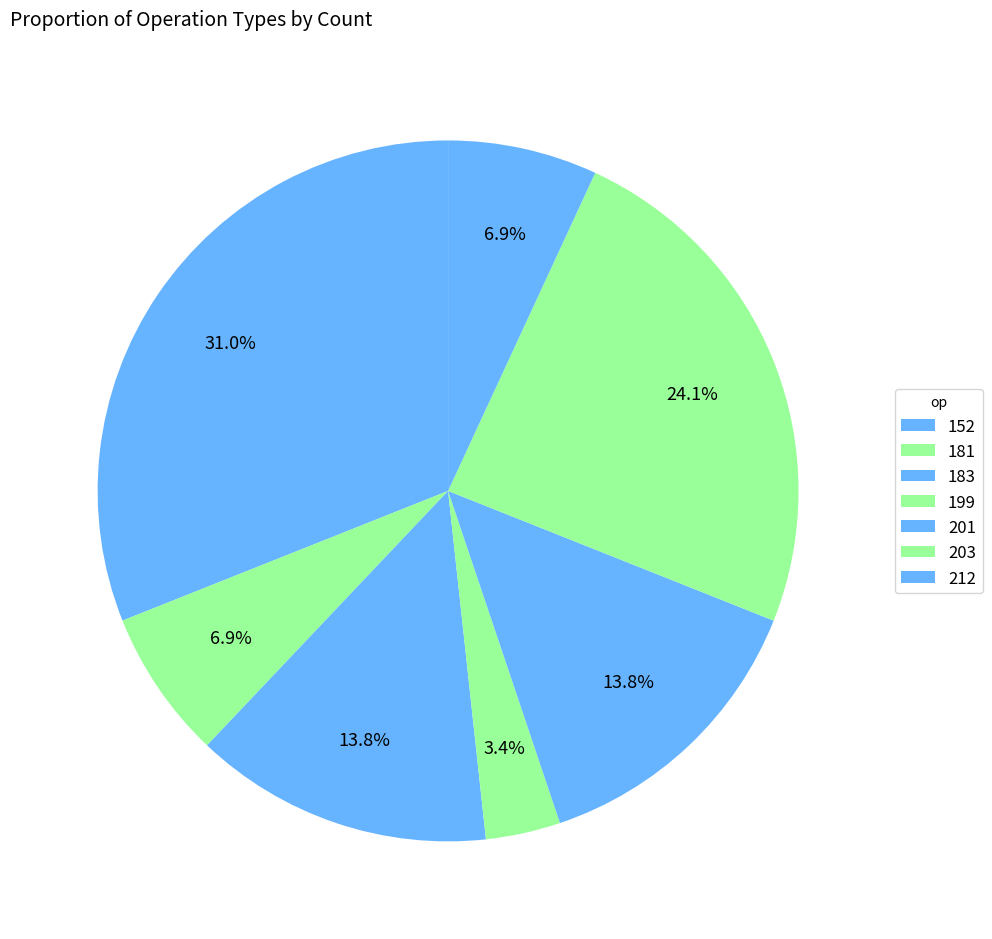

Which slice is the smallest?

199